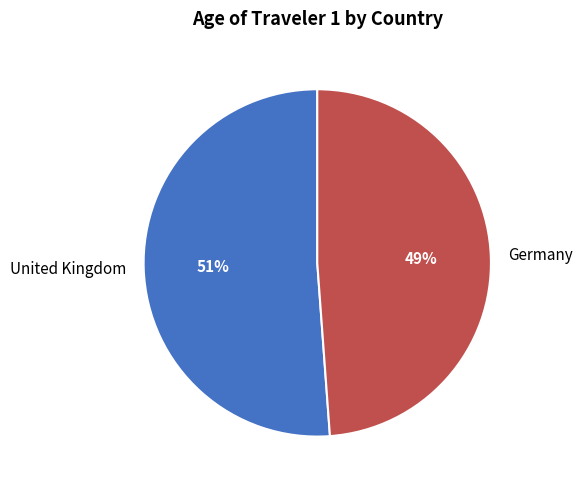

The Germany slice represents 49% of the pie. True or false?

True